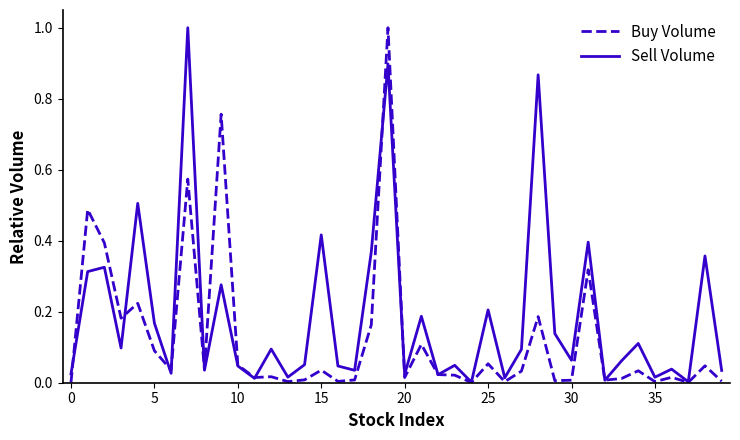

Which series has the largest total across all categories?

Sell Volume